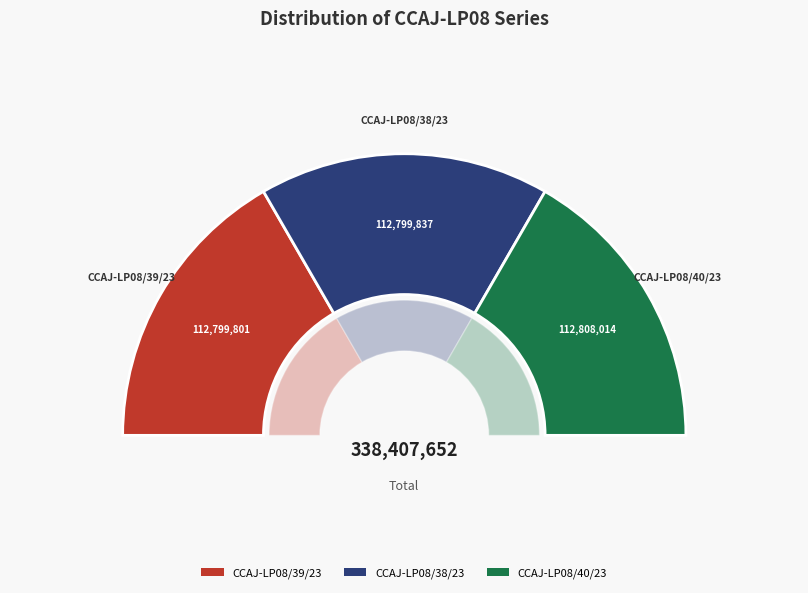

True or false: CCAJ-LP08/39/23 accounts for 33% of the total.

True